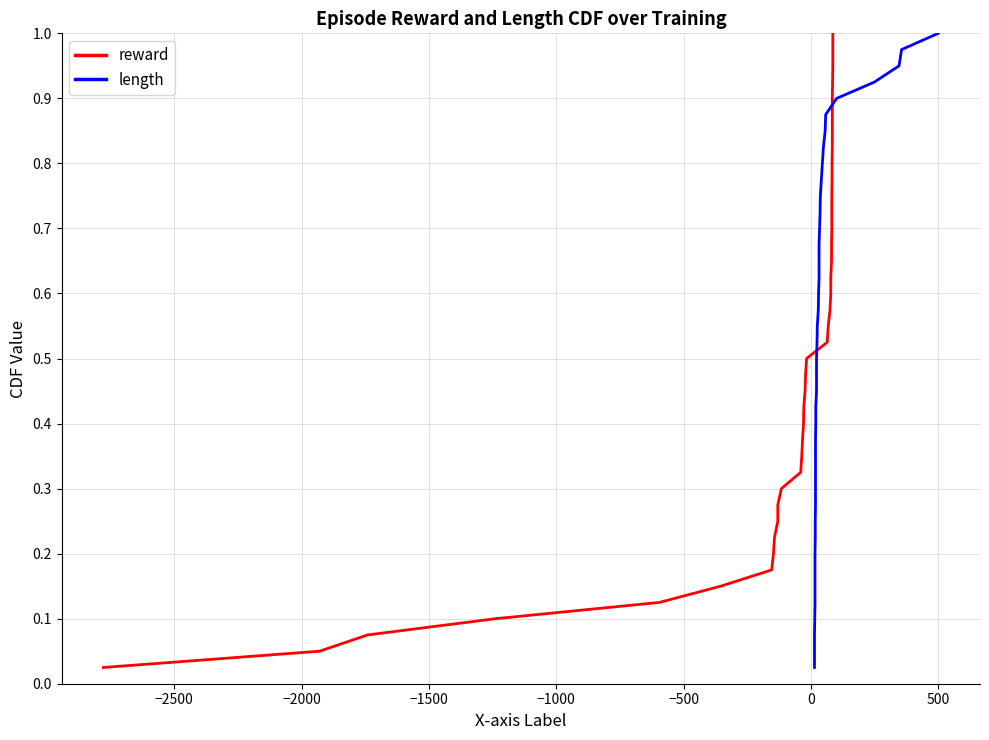

Is the value of reward at 19 greater than the value of length at −2500?

Yes